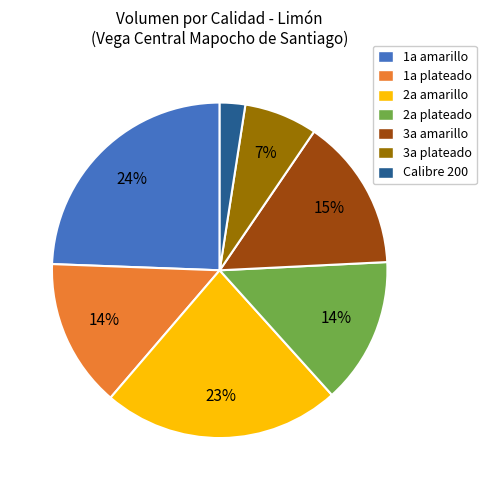

What percentage is the 1a plateado slice, to the nearest percent?

14%